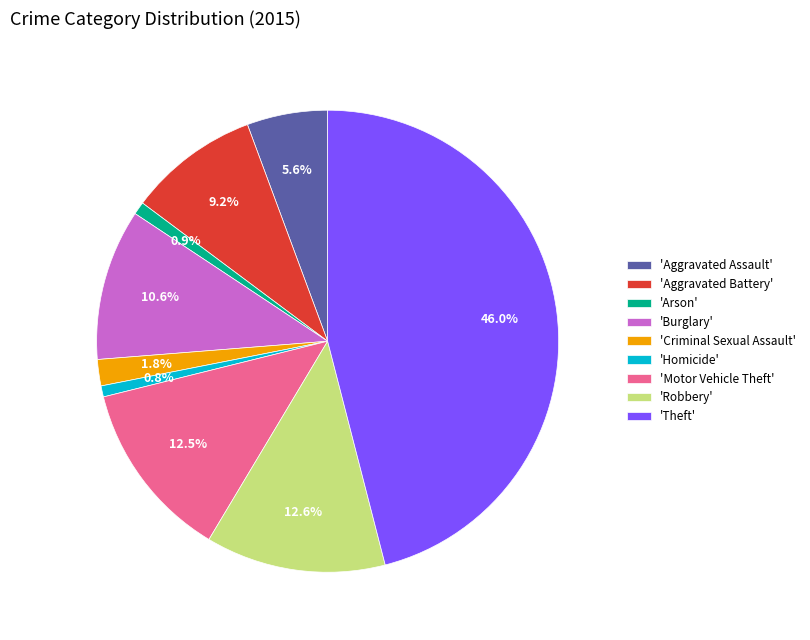

Do 'Motor Vehicle Theft' and 'Robbery' together represent more than half of the pie?

No